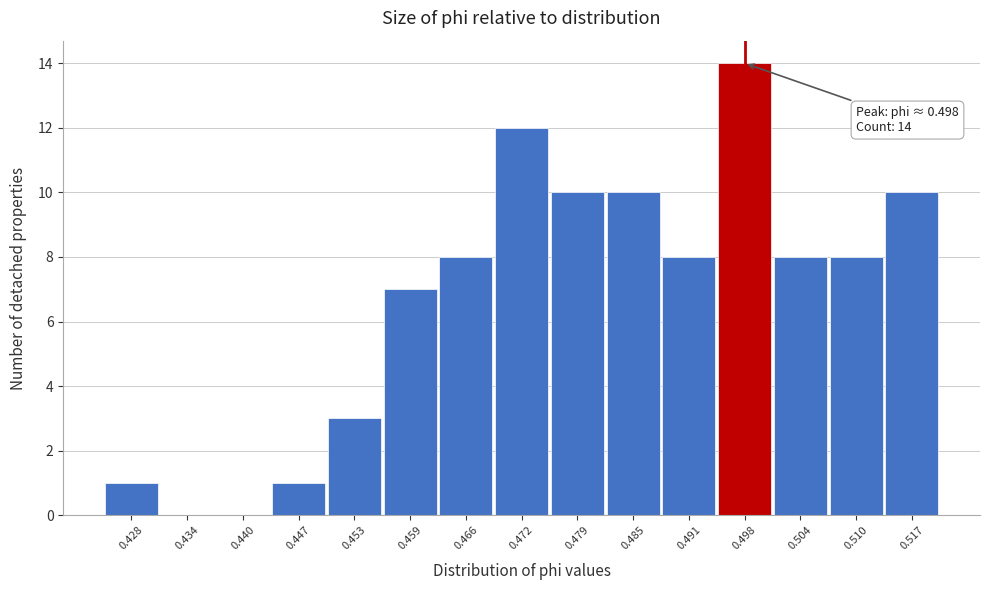

Over which range of the x-axis is the bar tallest?

0.495 to 0.501